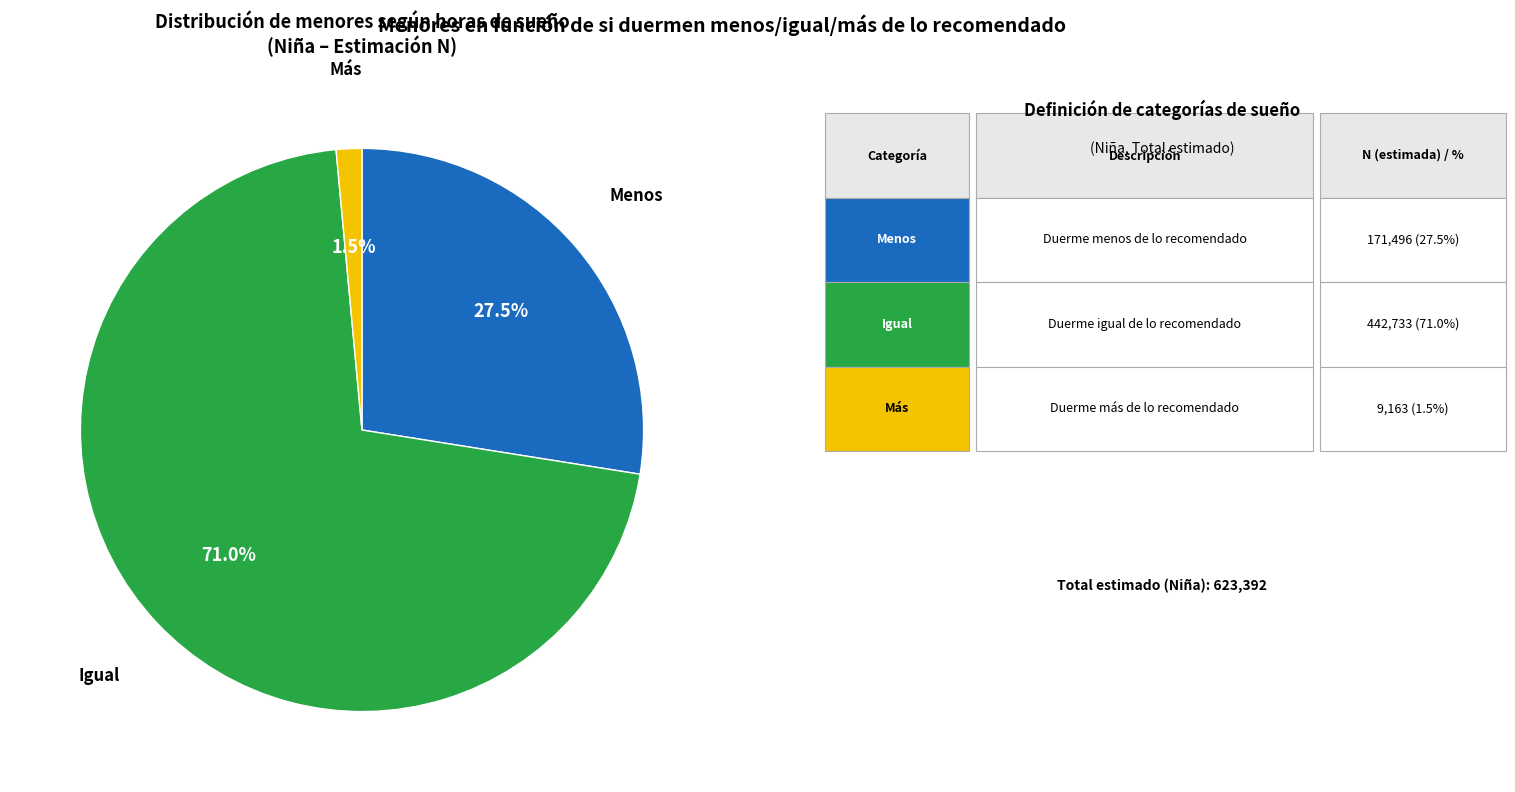

Is there any slice that represents more than half of the pie?

Yes